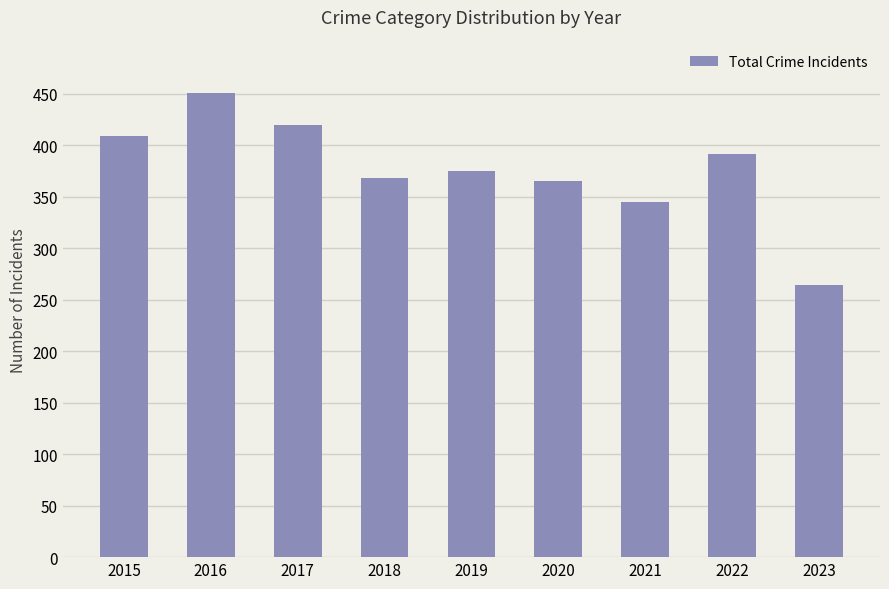

Reading left to right, list all the values displayed in this chart.

2015=409	2016=451	2017=420	2018=368	2019=375	2020=365	2021=345	2022=392	2023=264